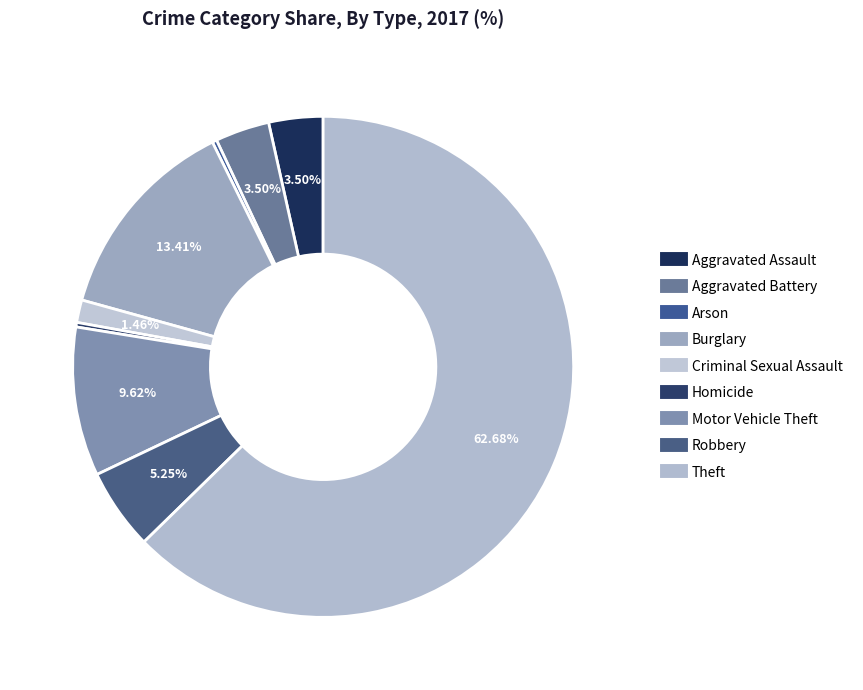

How many slices are in this pie chart?

9